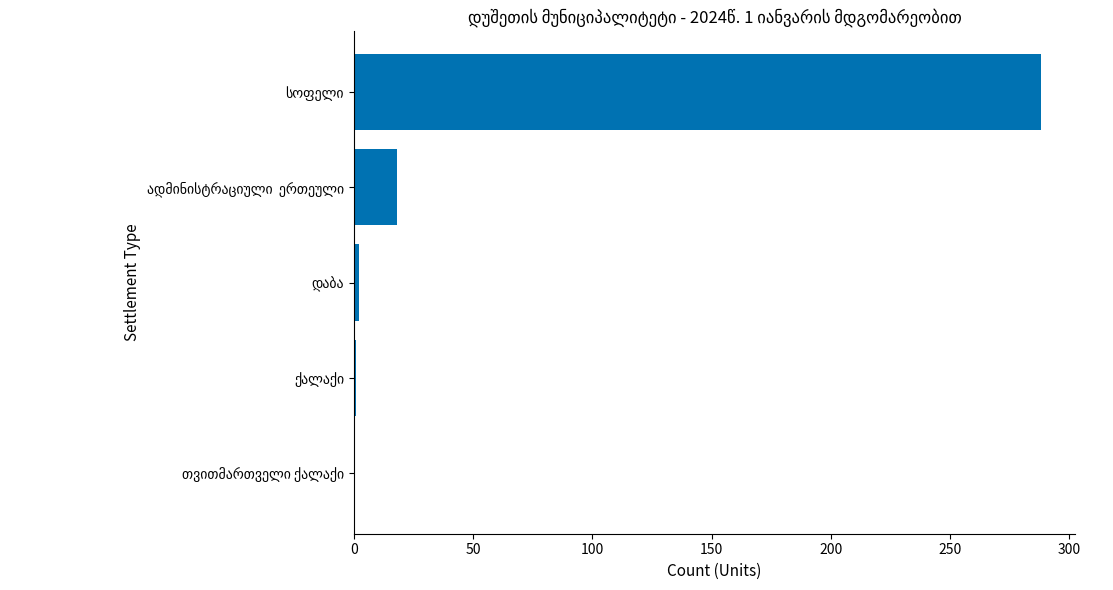

What is the sum of all values?

309